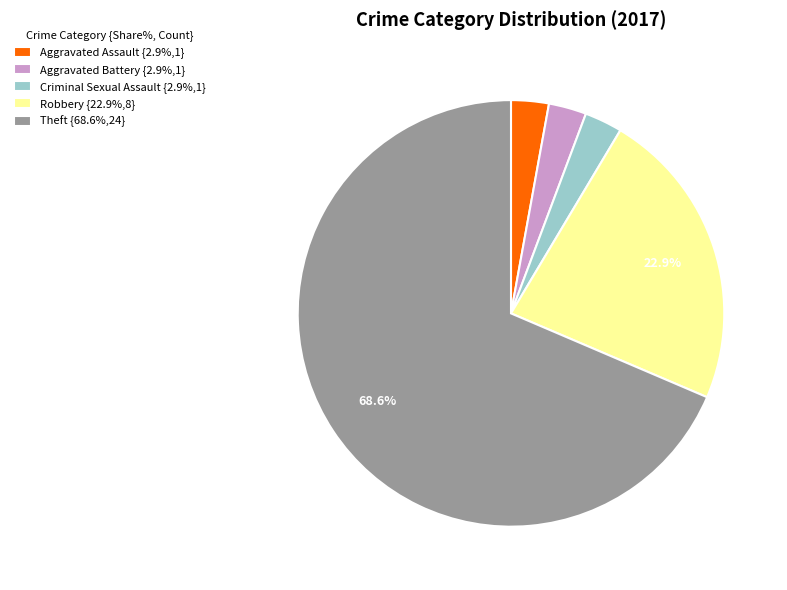

Do Theft {68.6%,24} and Aggravated Battery {2.9%,1} together represent more than half of the pie?

Yes